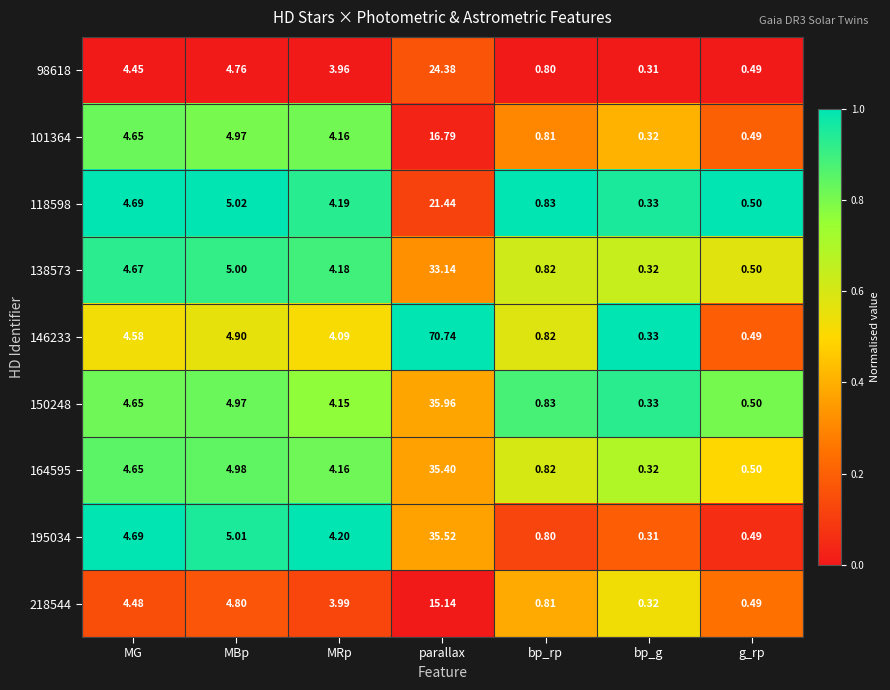

At which category is the sum across all series the highest?

parallax